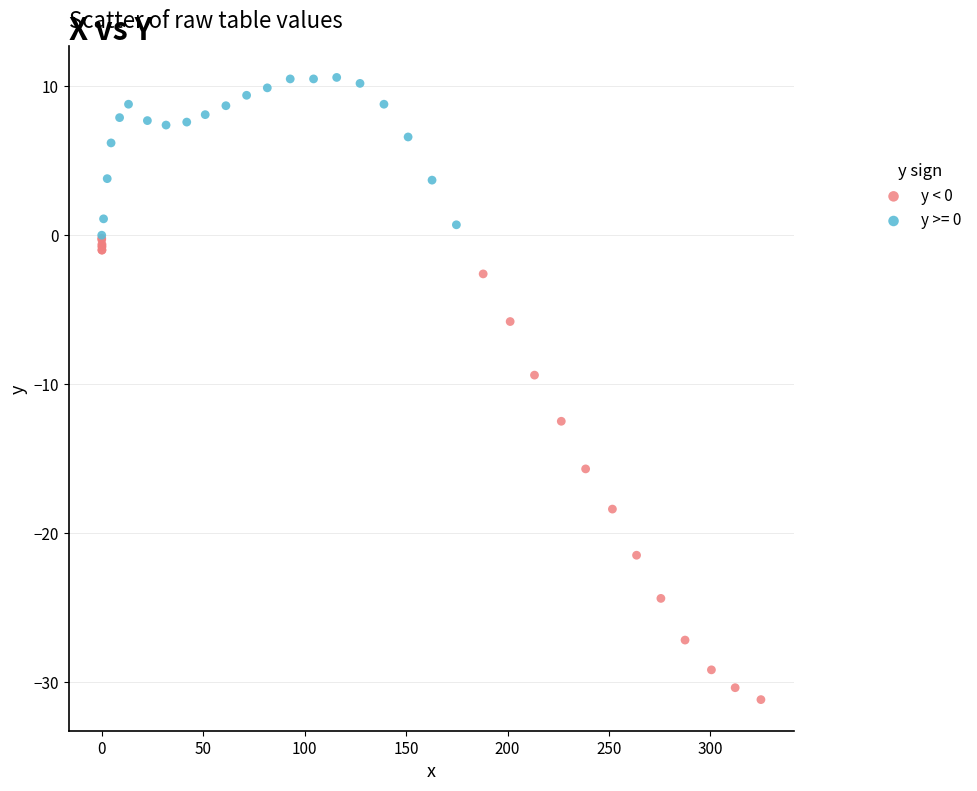

Which series has the largest Y range (max minus min)?

y < 0